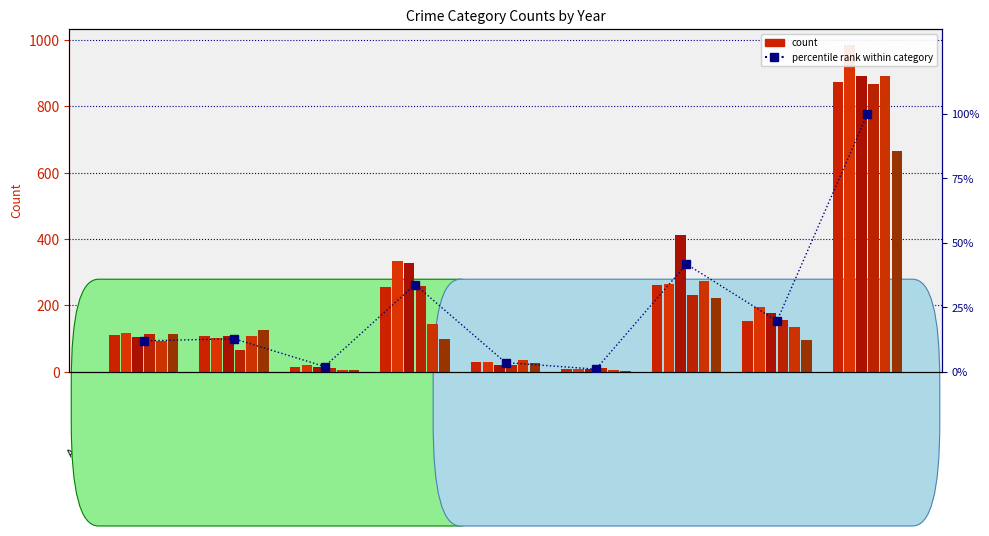

The value at Robbery is 19.7. True or false?

True